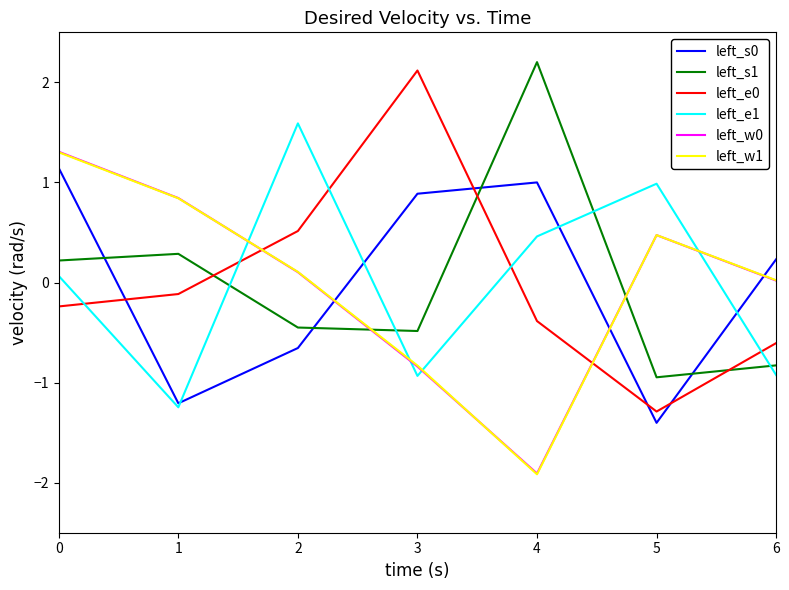

The left_w1 series shows 1.3 at 0. True or false?

True